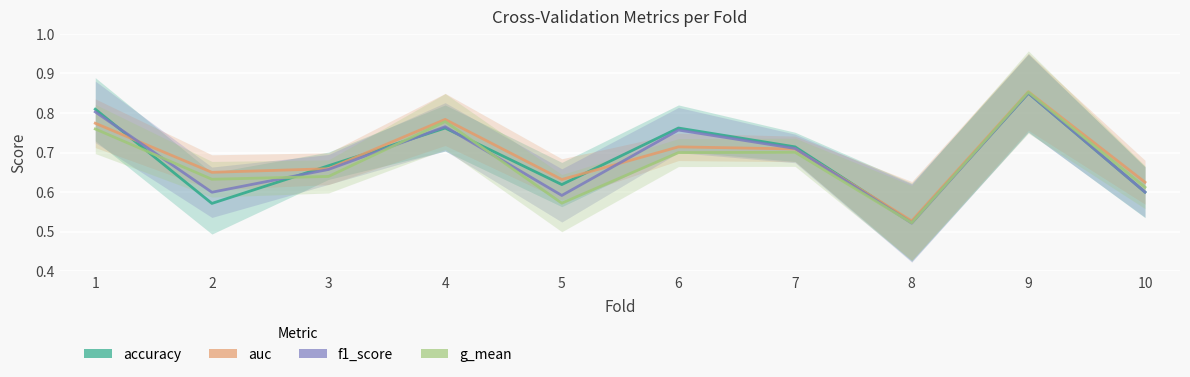

Which series changed the most between 4 and 5?

g_mean